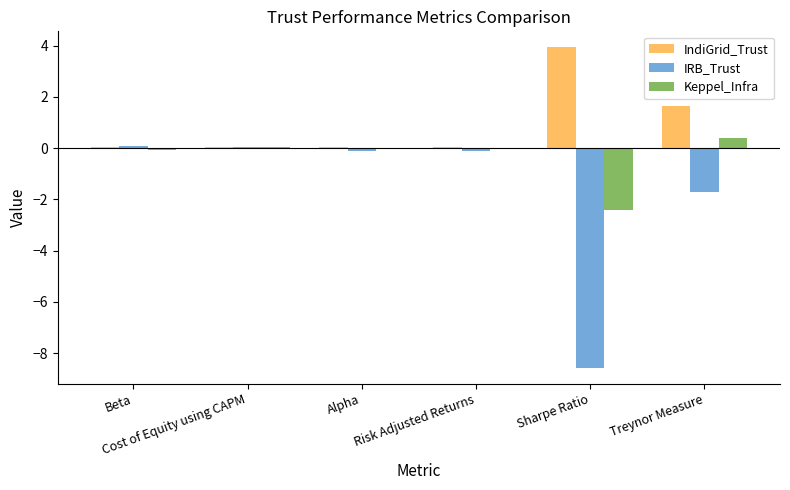

Count the number of data series in this chart.

3